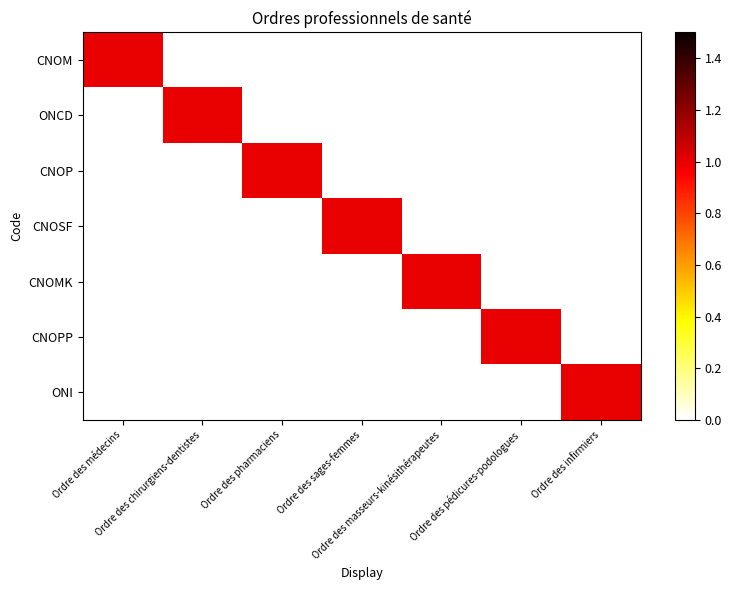

At which category is the sum across all series the highest?

Ordre des médecins